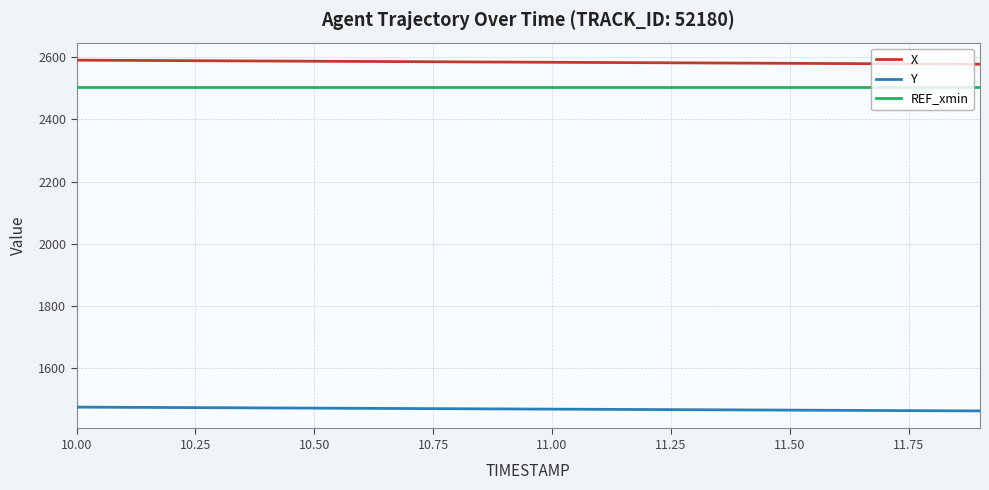

Which series has the widest spread of values?

X